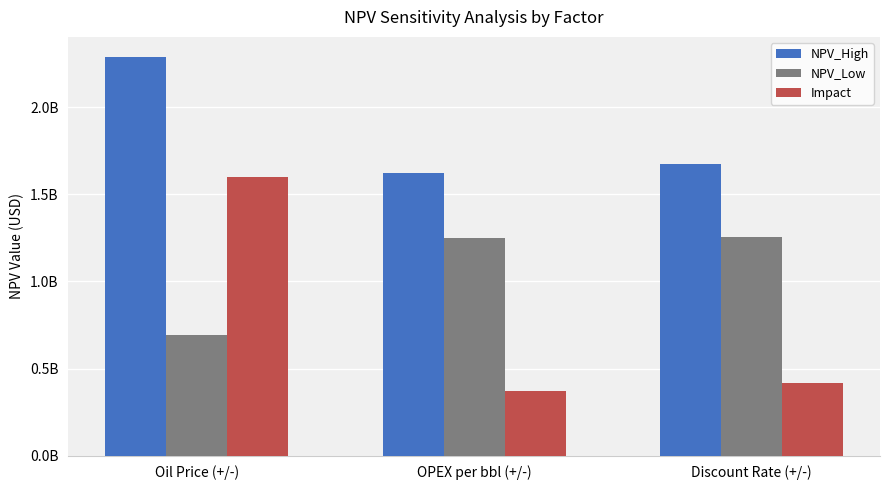

What is the spread (max minus min) of values at Discount Rate (+/-)?

1256530257.4